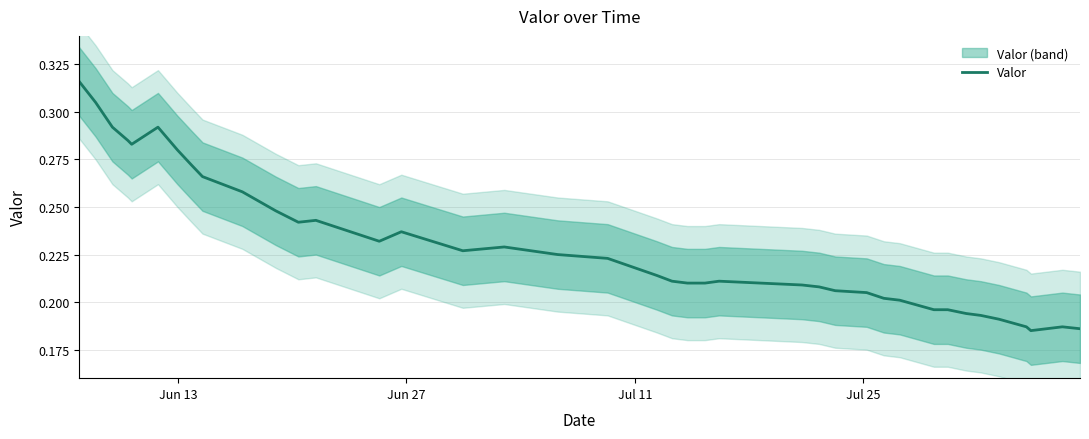

True or false: the data shows 0.1 at 6.

False